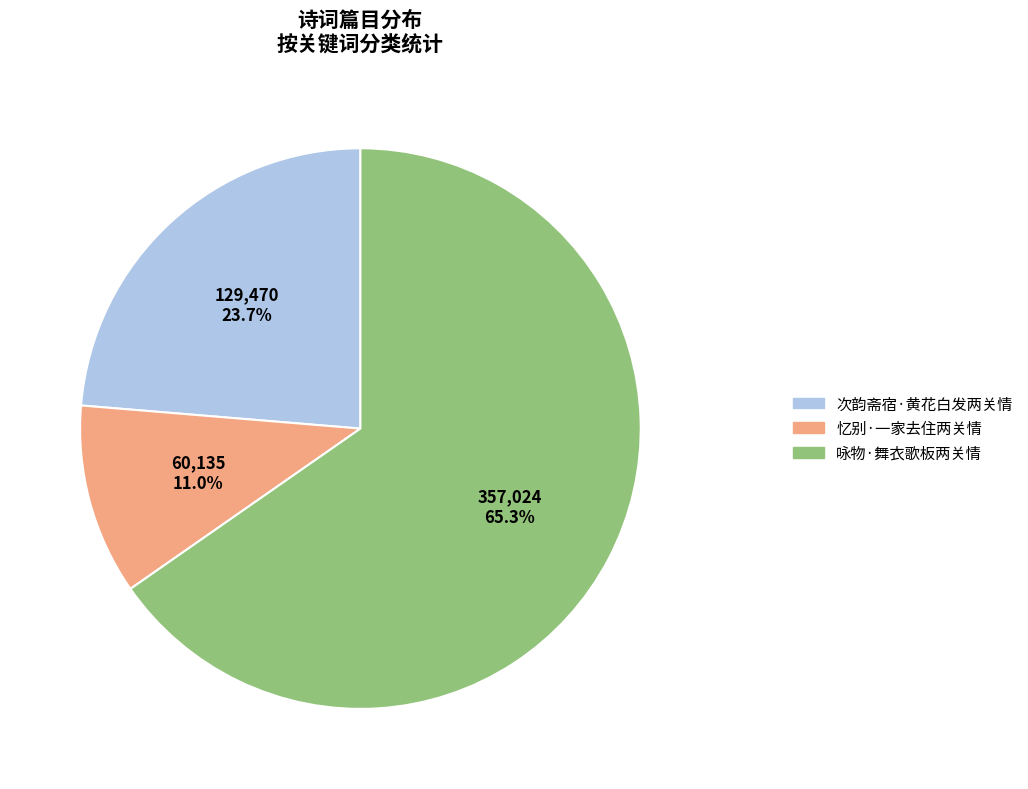

Is 咏物·舞衣歌板两关情 the majority of the pie?

Yes